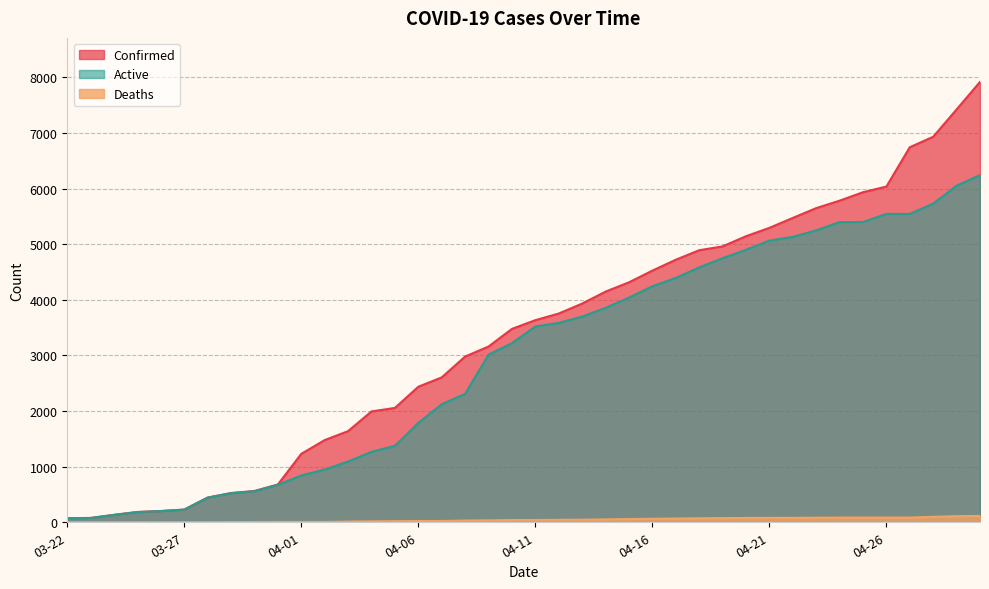

What is the label of the 23rd point from the left?

04-13